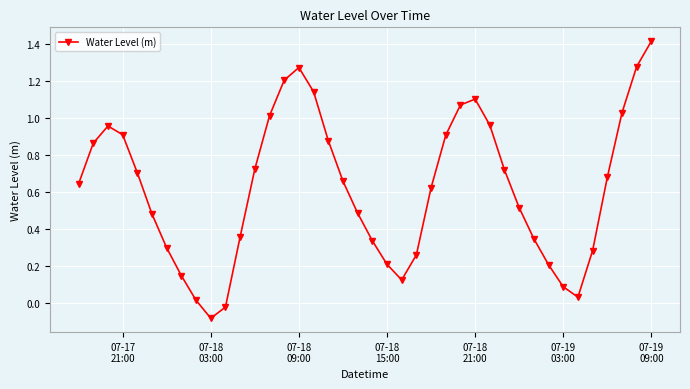

How many interior local peaks (higher than both neighbors) does the data have?

3